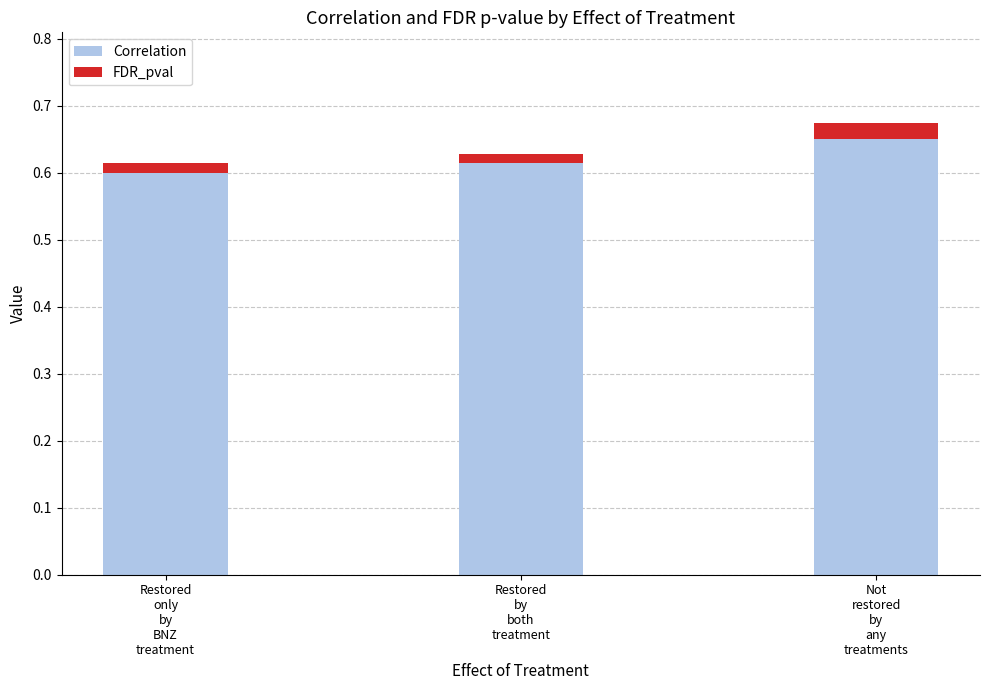

How many Correlation values are between 0 and 1?

3